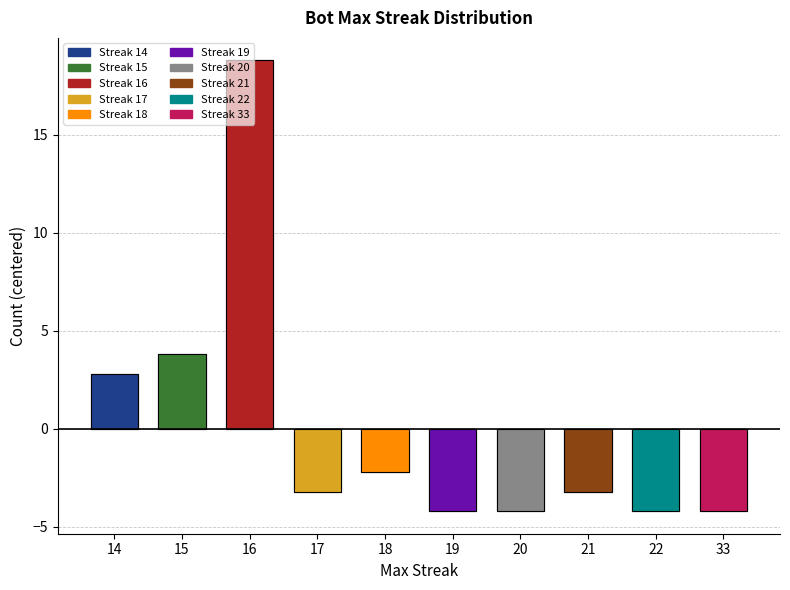

How many bars are there in total?

10